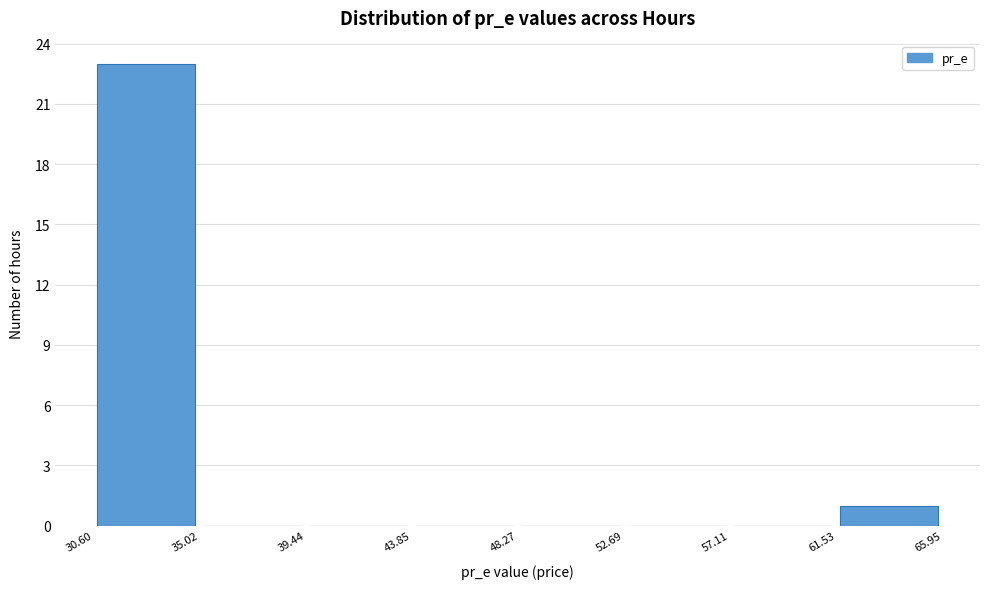

What is the height of the bar covering 30.60 to 35.02 on the x-axis? The values are not printed on the chart, so give them approximately, as read against the axis.

23